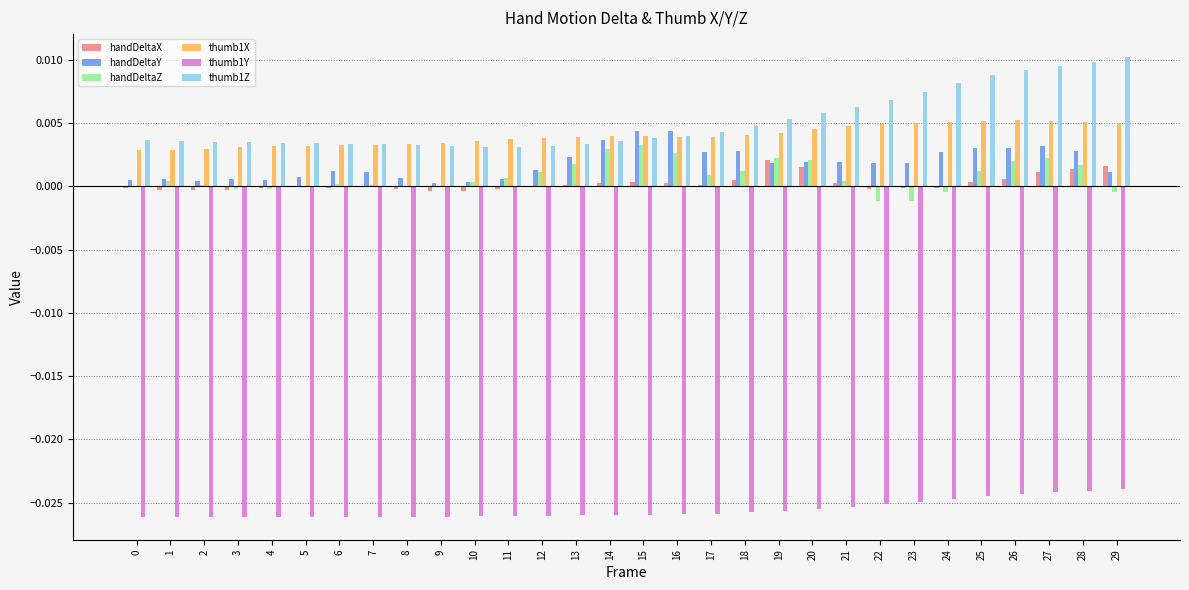

How many categories are shown in the chart?

30